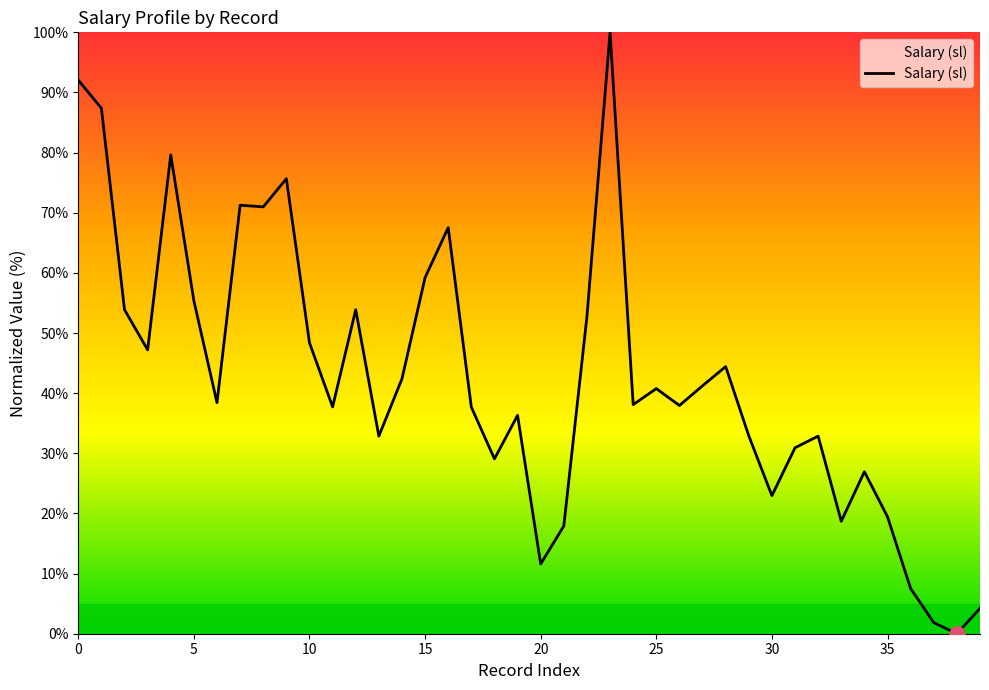

What is the maximum value shown in the chart?

100.0